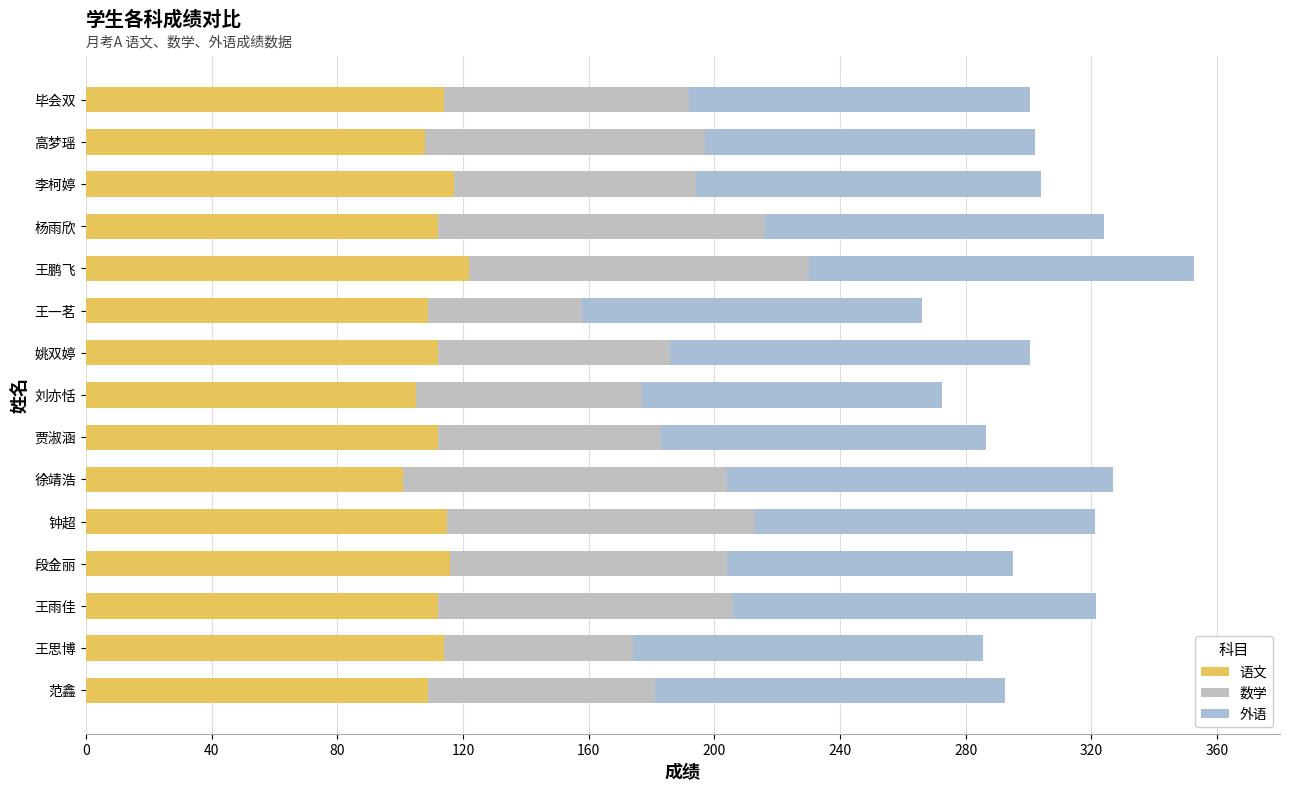

How many categories are shown in the chart?

15